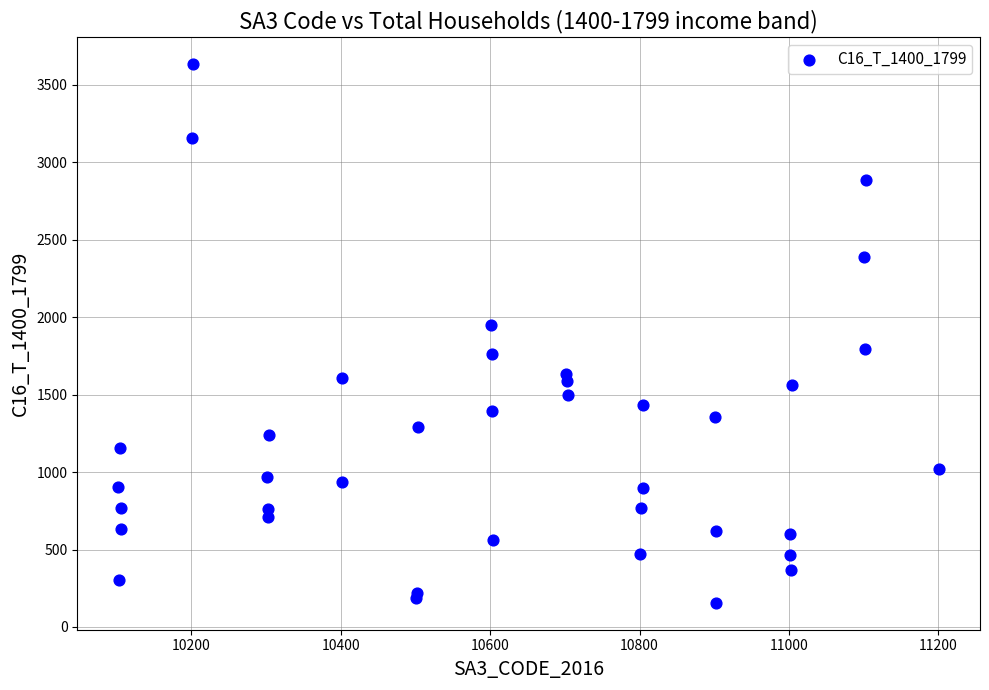

What Y value in the scatter plot is closest to 1895?

1951